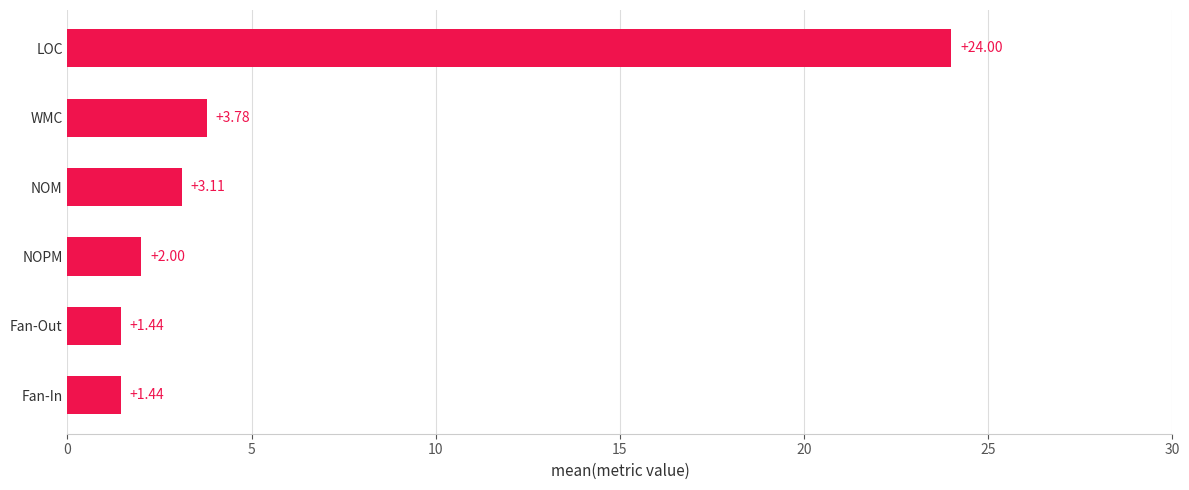

What is the difference between the second highest and second lowest values?

2.3